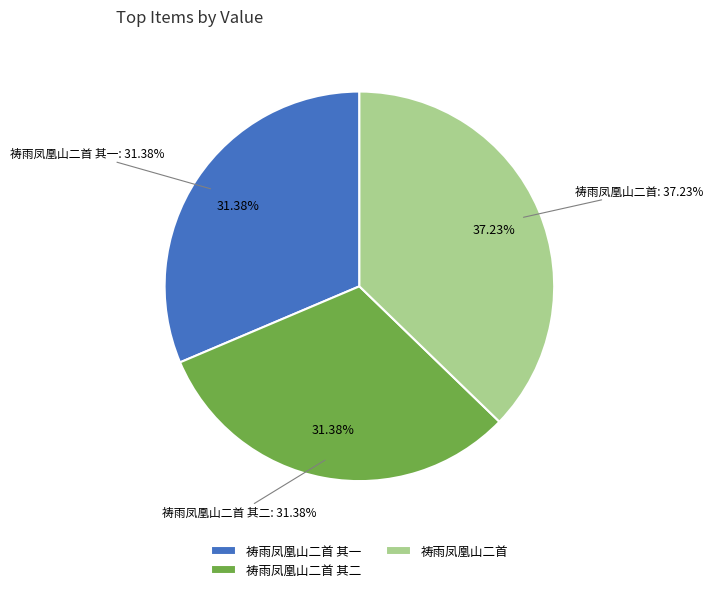

How many segments does this pie chart have?

3